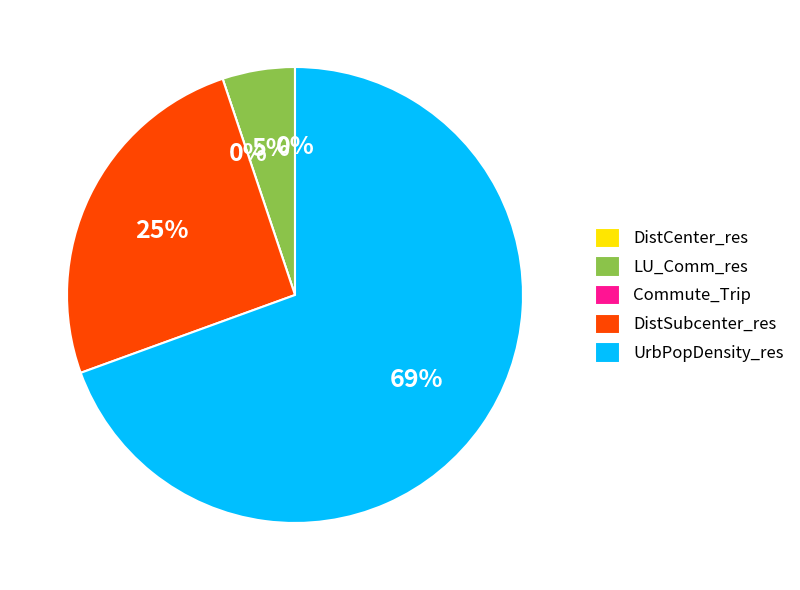

How many slices are in this pie chart?

5